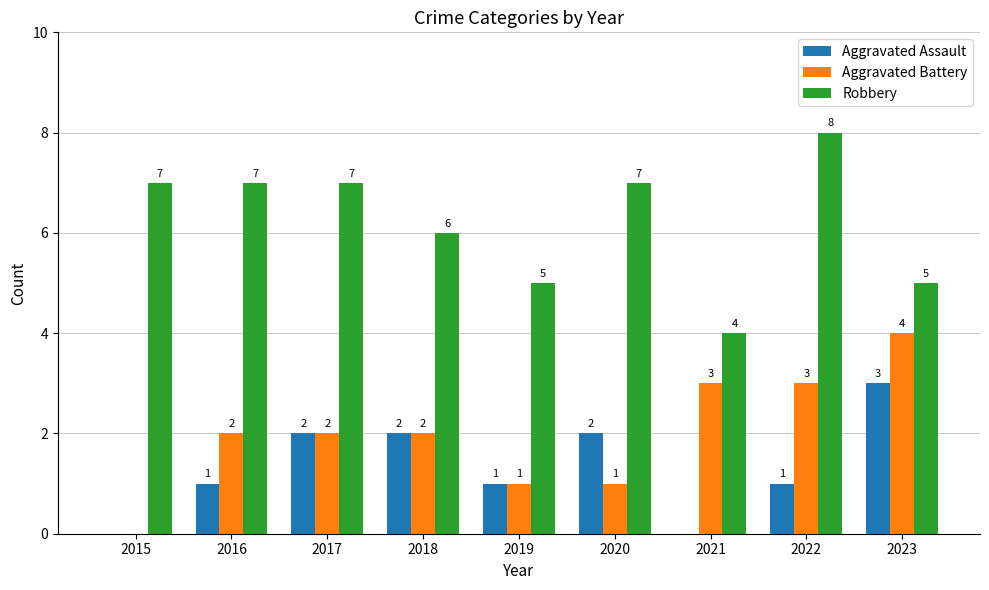

Reading left to right, list all the values displayed in this chart.

Aggravated Assault: 2015=0	2016=1	2017=2	2018=2	2019=1	2020=2	2021=0	2022=1	2023=3
Aggravated Battery: 2015=0	2016=2	2017=2	2018=2	2019=1	2020=1	2021=3	2022=3	2023=4
Robbery: 2015=7	2016=7	2017=7	2018=6	2019=5	2020=7	2021=4	2022=8	2023=5